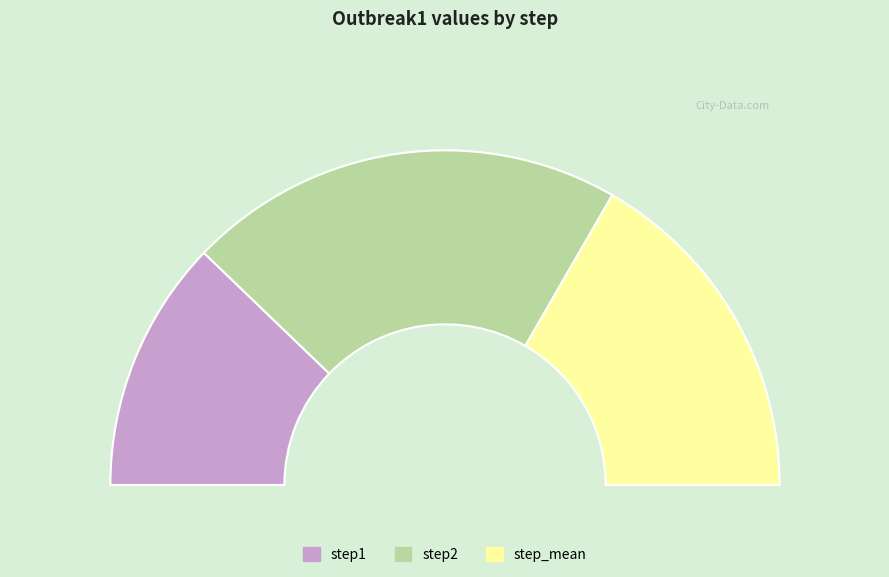

To the nearest percent, what is the difference between the largest and smallest slice percentages?

18%